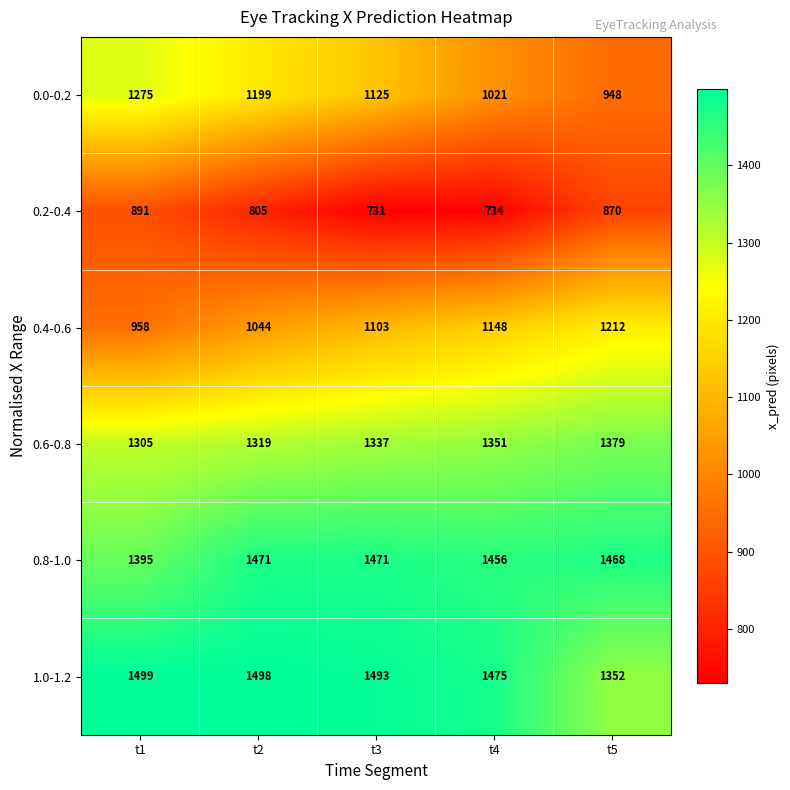

What is the spread (max minus min) of values at t4?

741